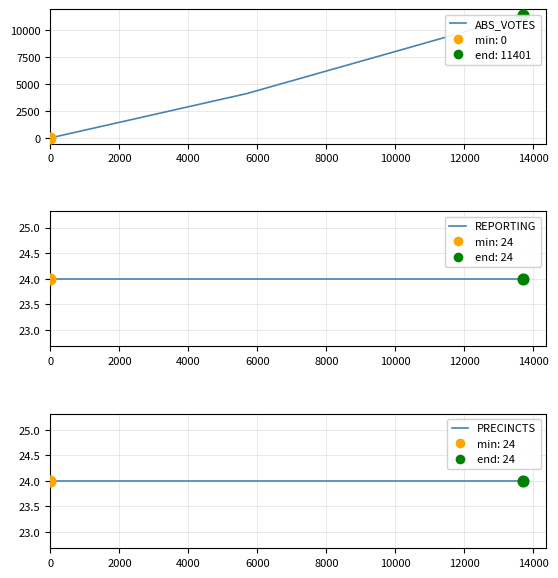

What are all the series names shown in the legend?

ABS_VOTES, REPORTING, PRECINCTS